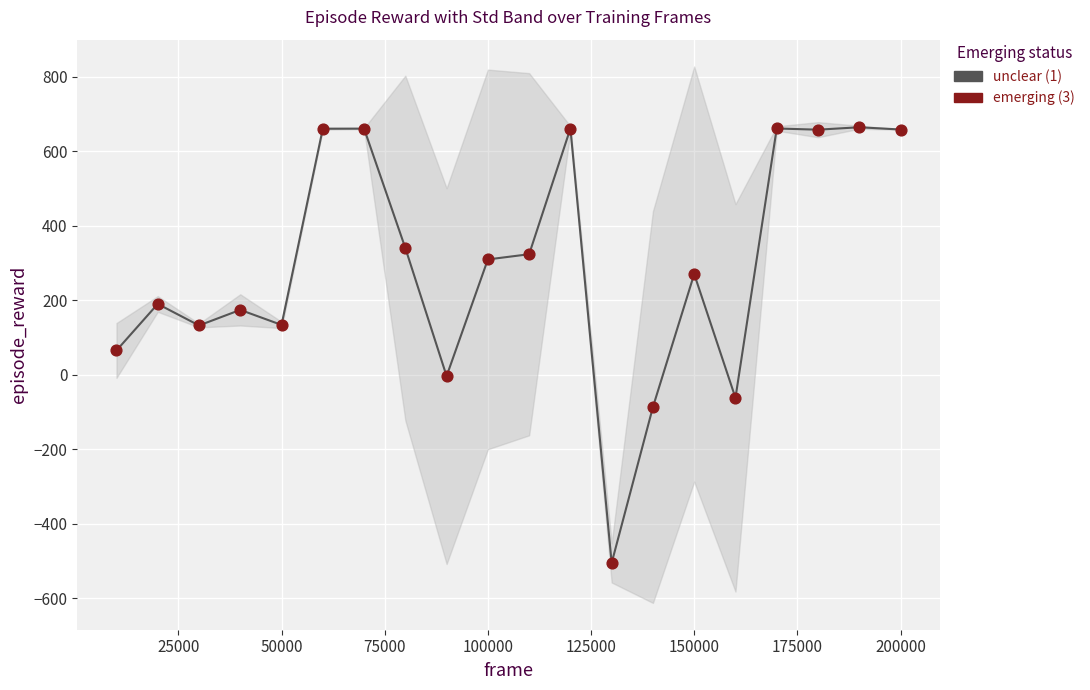

Which series has the largest total across all categories?

episode_reward (unclear)